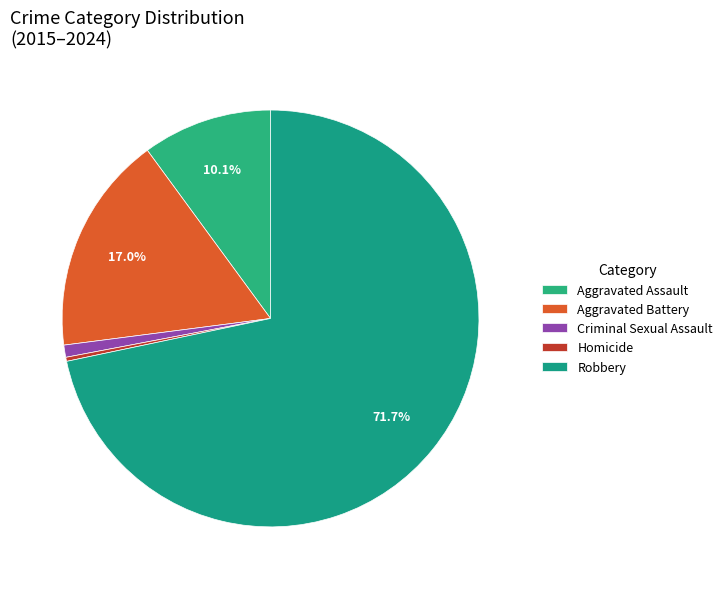

The Criminal Sexual Assault slice represents 1% of the pie. True or false?

True